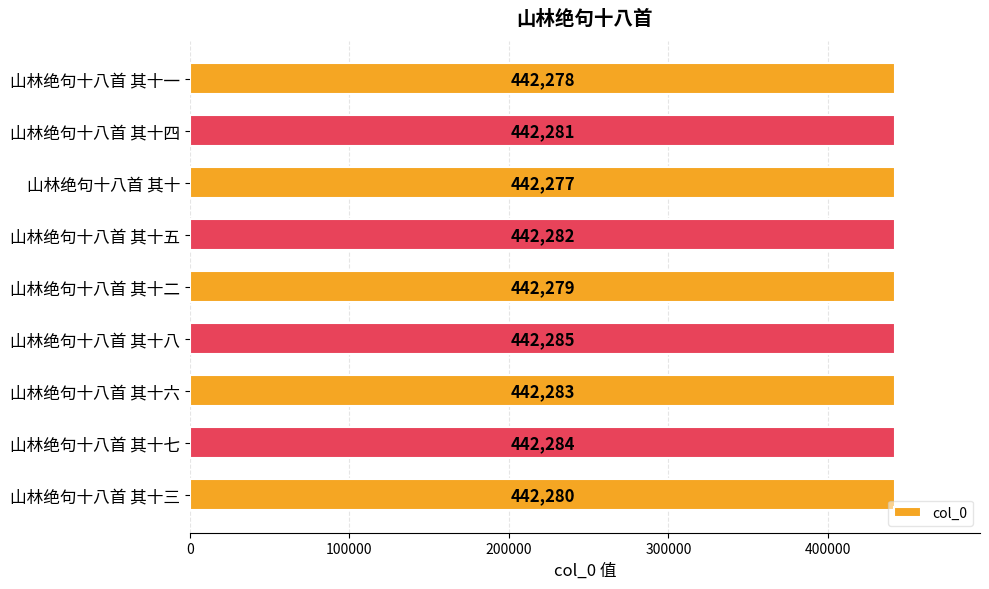

What is the change in value from 山林绝句十八首 其十二 to 山林绝句十八首 其十三?

+1